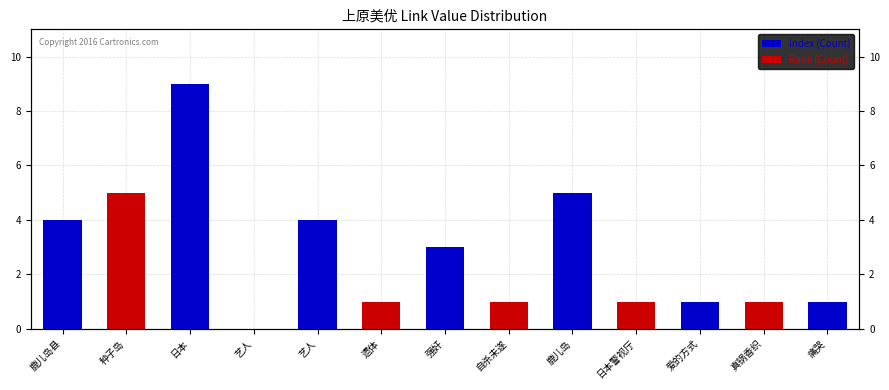

What is the highest value of the Index (Count) series?

9